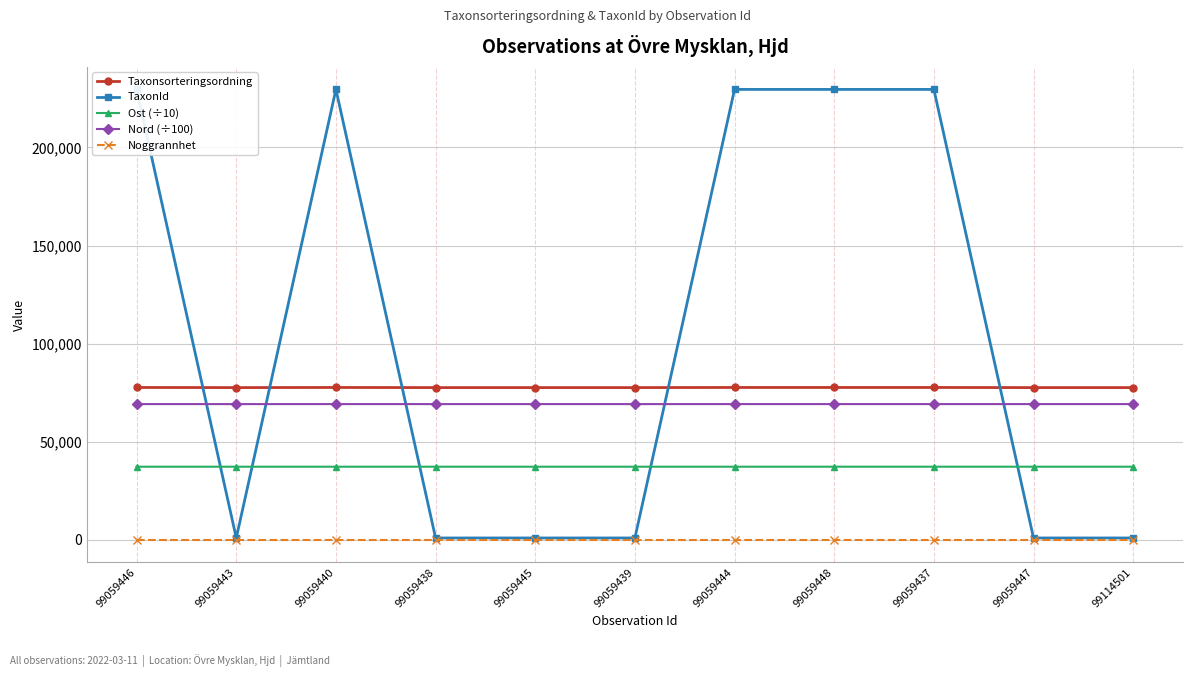

What is the label of the 11th point from the left?

99114501